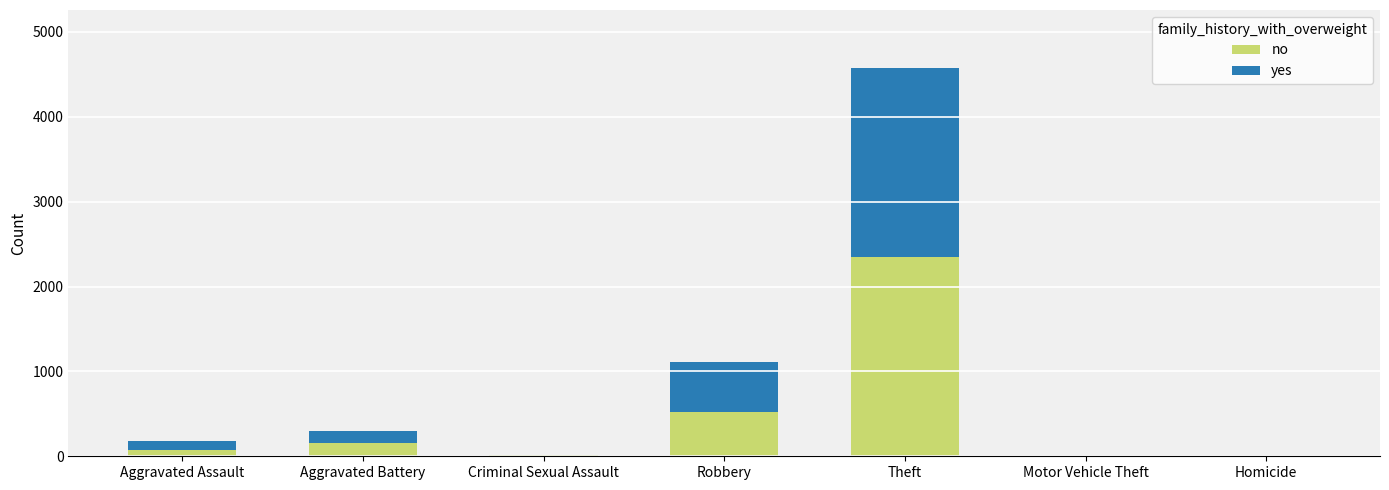

How many distinct data groups are displayed?

2